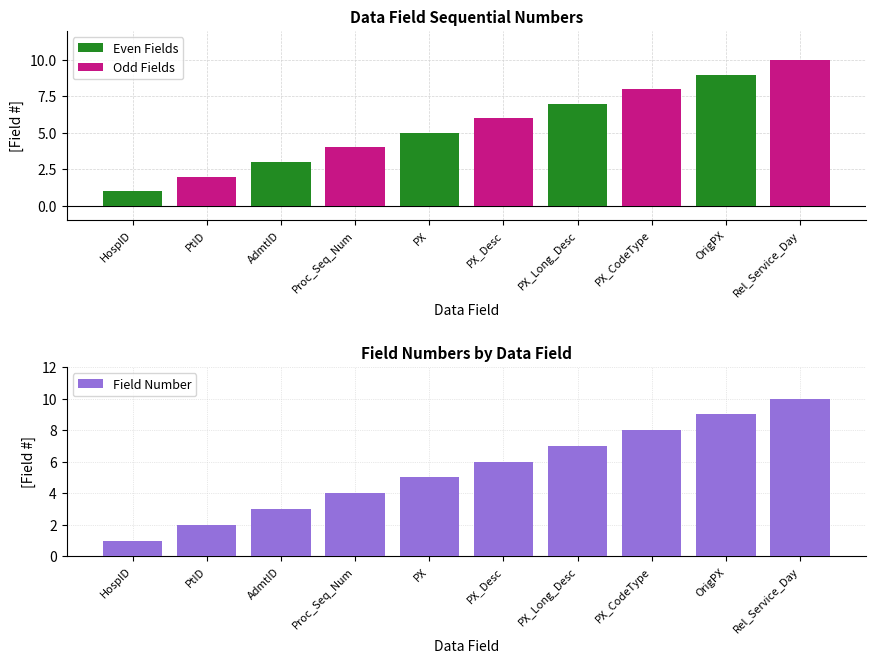

Is it true that Field Number equals 6 at OrigPX?

False